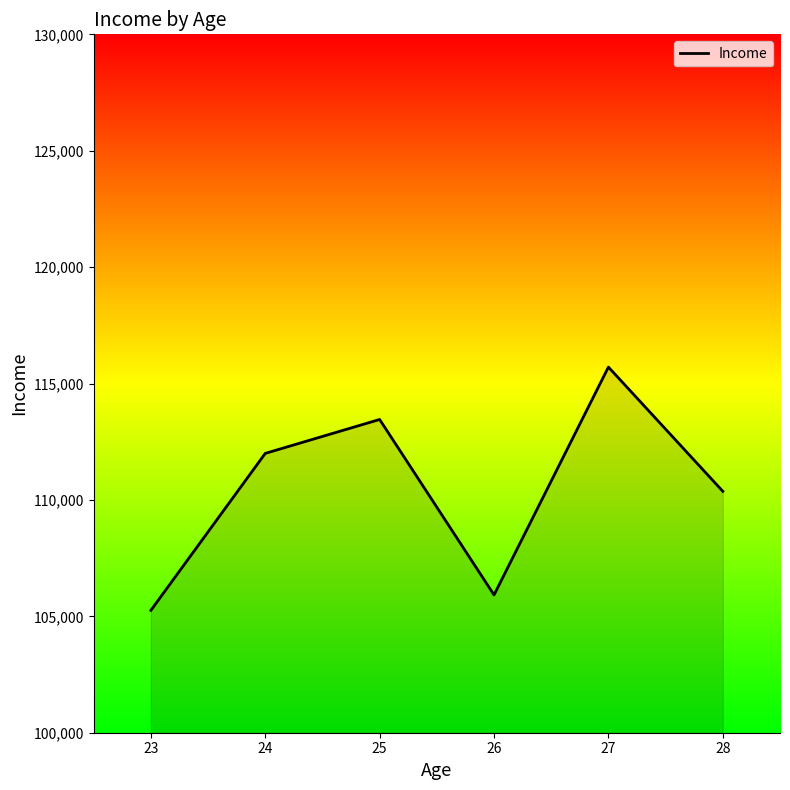

How many interior local valleys (lower than both neighbors) does the data have?

1